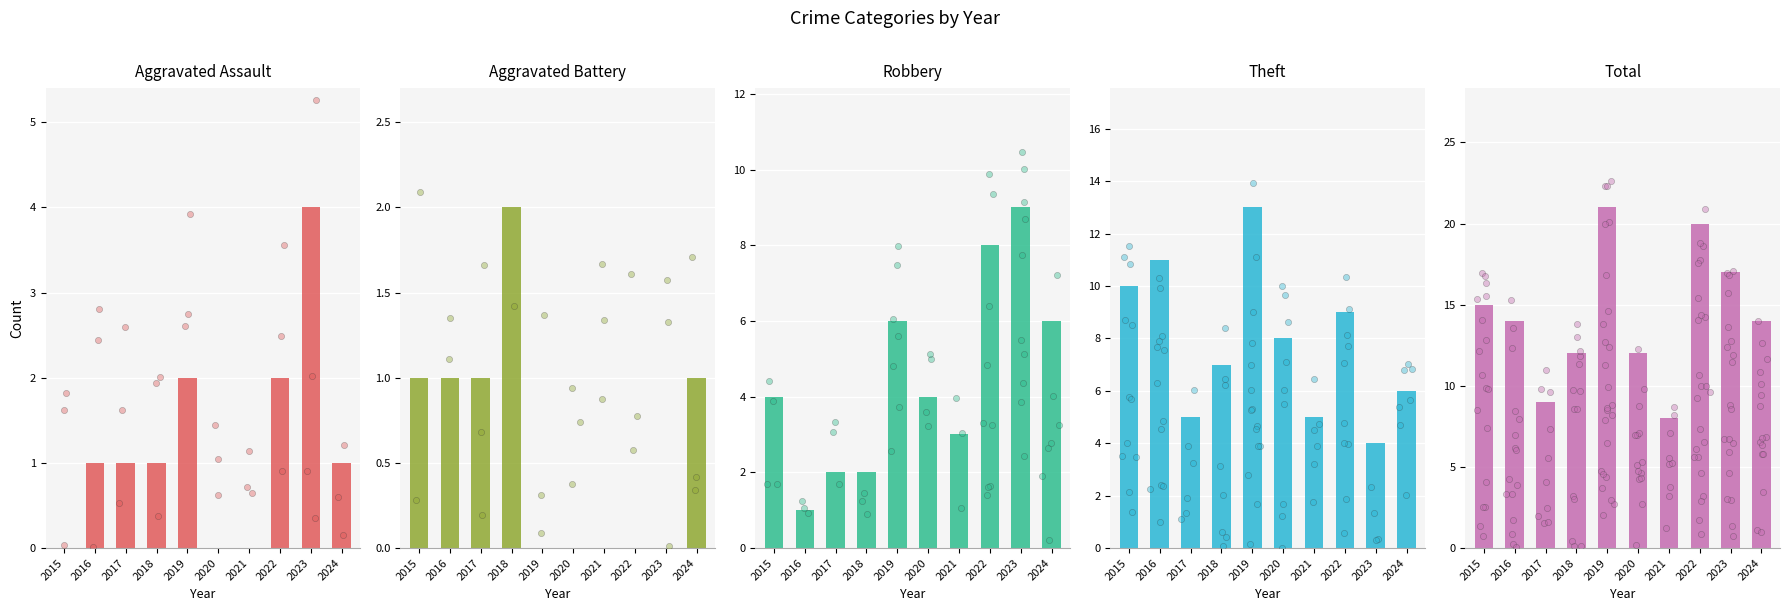

What are all the series names shown in the legend?

Aggravated Assault, Aggravated Battery, Robbery, Theft, Total